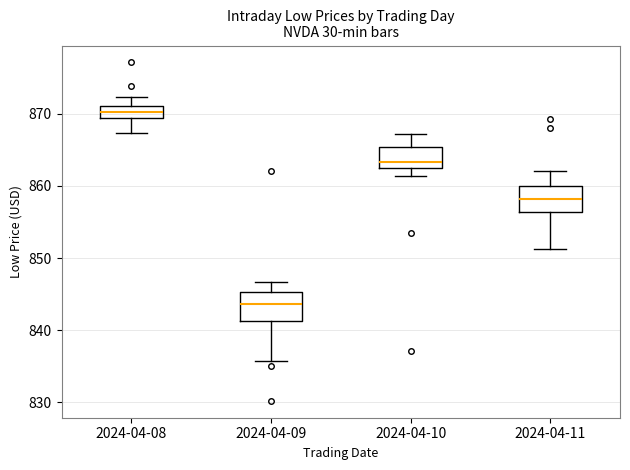

Which box has the lowest median line?

2024-04-09